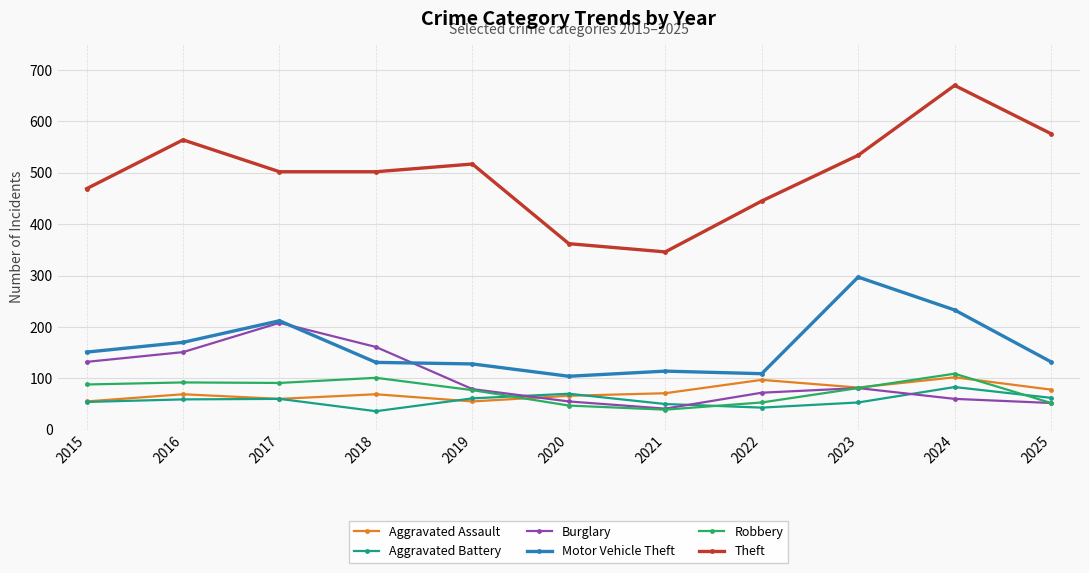

What is the spread (max minus min) of values at 2019?

462